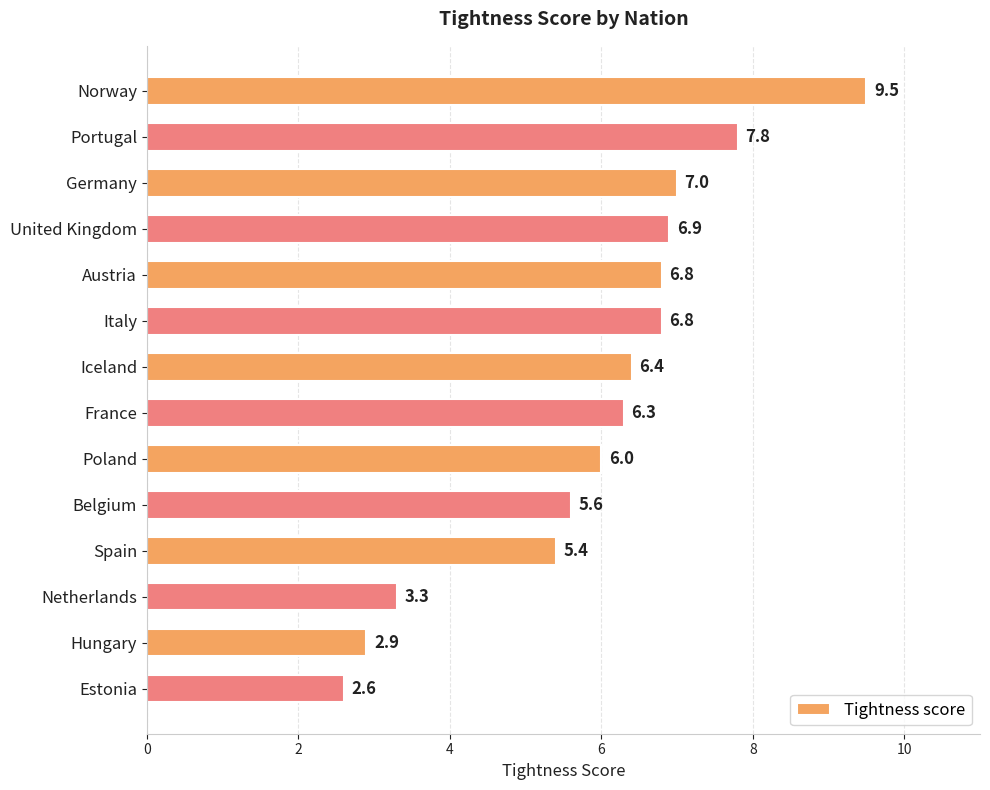

The chart shows a value of 7.8 at Portugal. True or false?

True